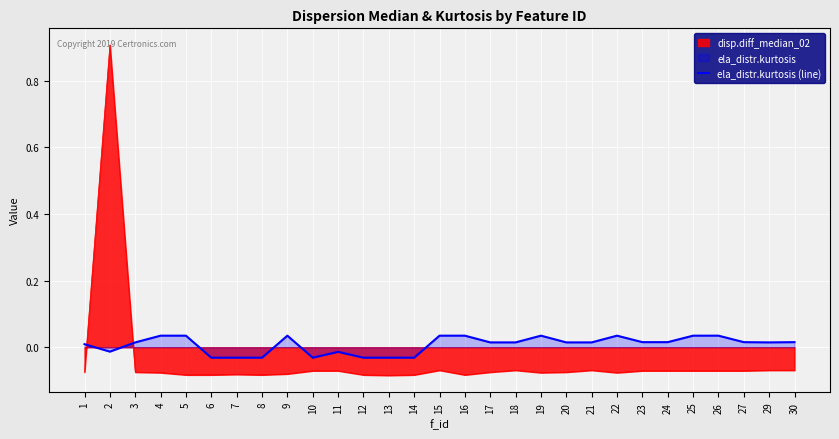

Where does the data first go above 0?

1